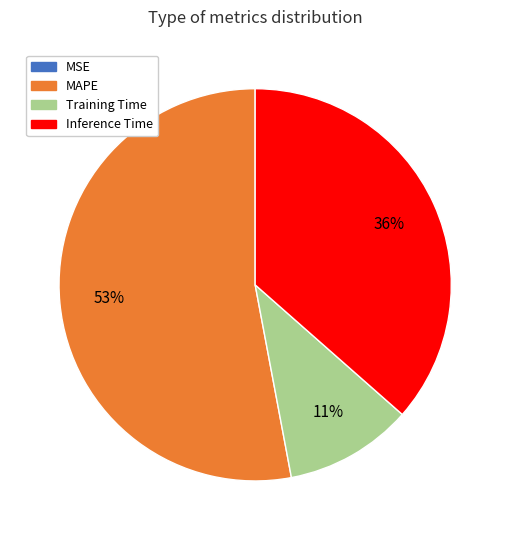

To the nearest percent, what is the difference between the largest and smallest slice percentages?

53%